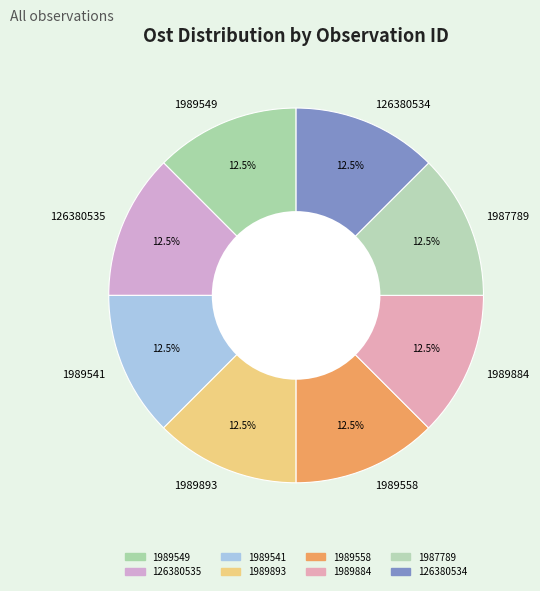

True or false: 1987789 accounts for 1% of the total.

False